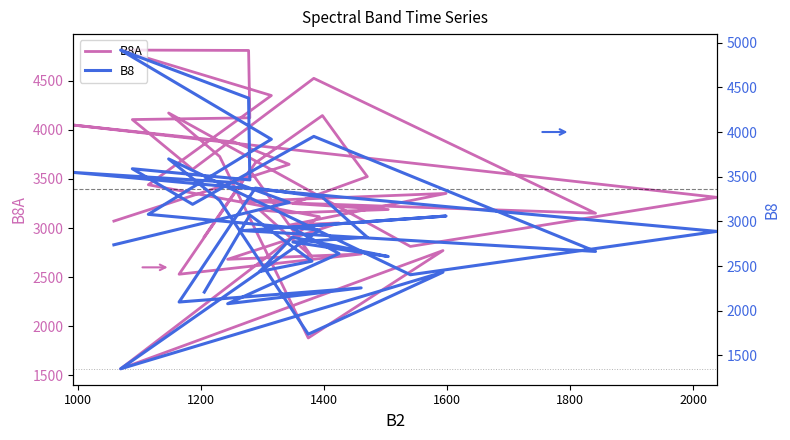

How many interior local peaks does the B8 series have?

11